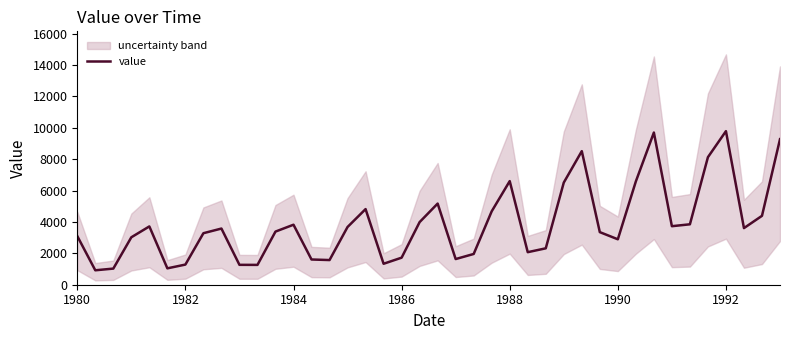

Is it true that value equals 2896 at 1990?

True